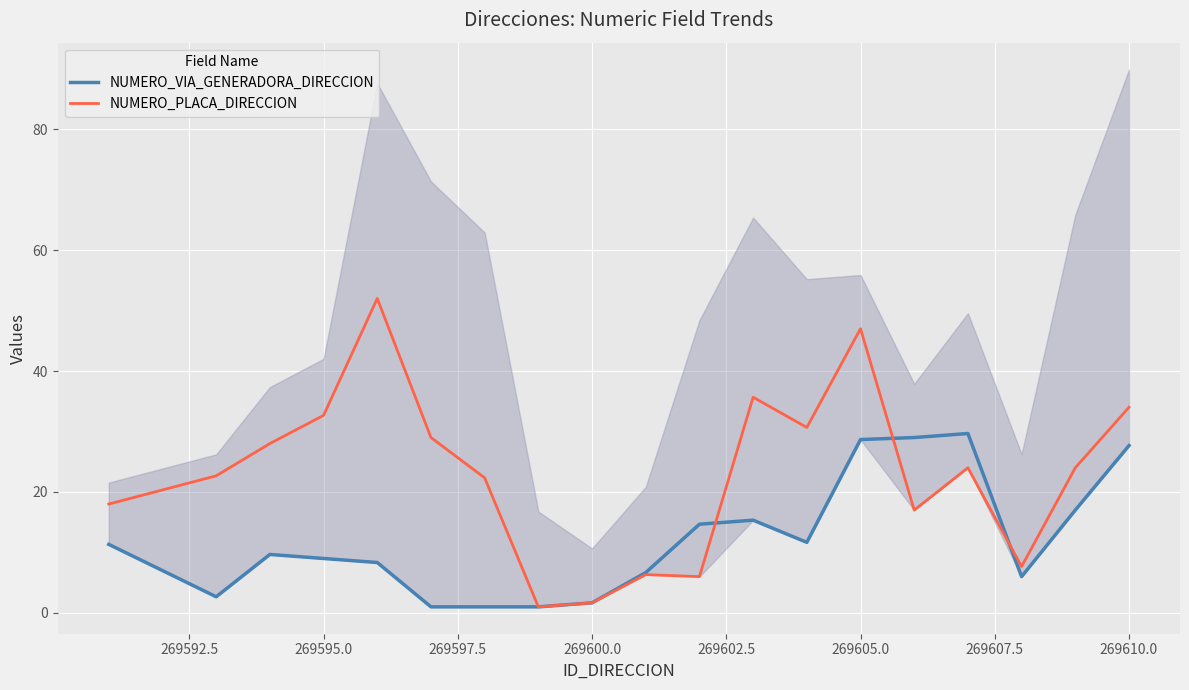

What is the maximum value shown in the chart?

52.0